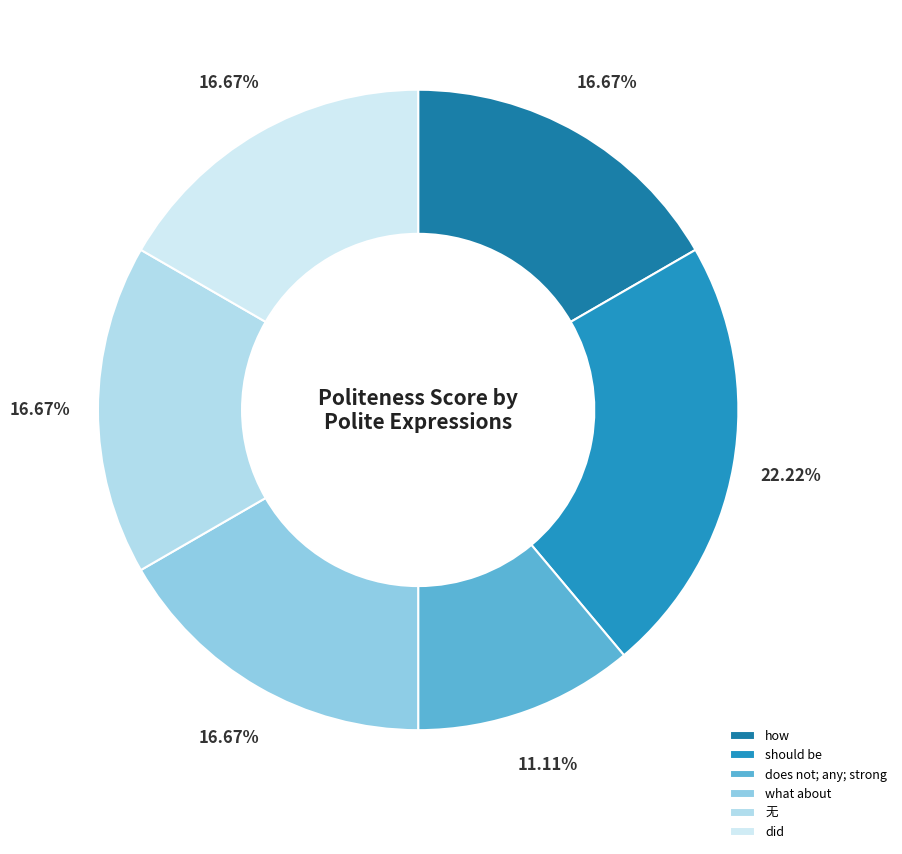

Is there any slice that represents more than half of the pie?

No